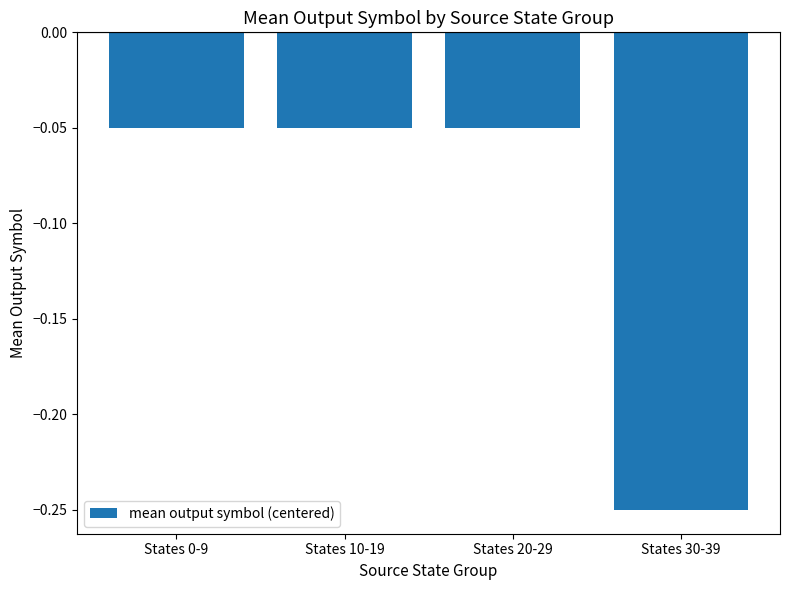

At which category does the chart reach its minimum across all series?

States 30-39